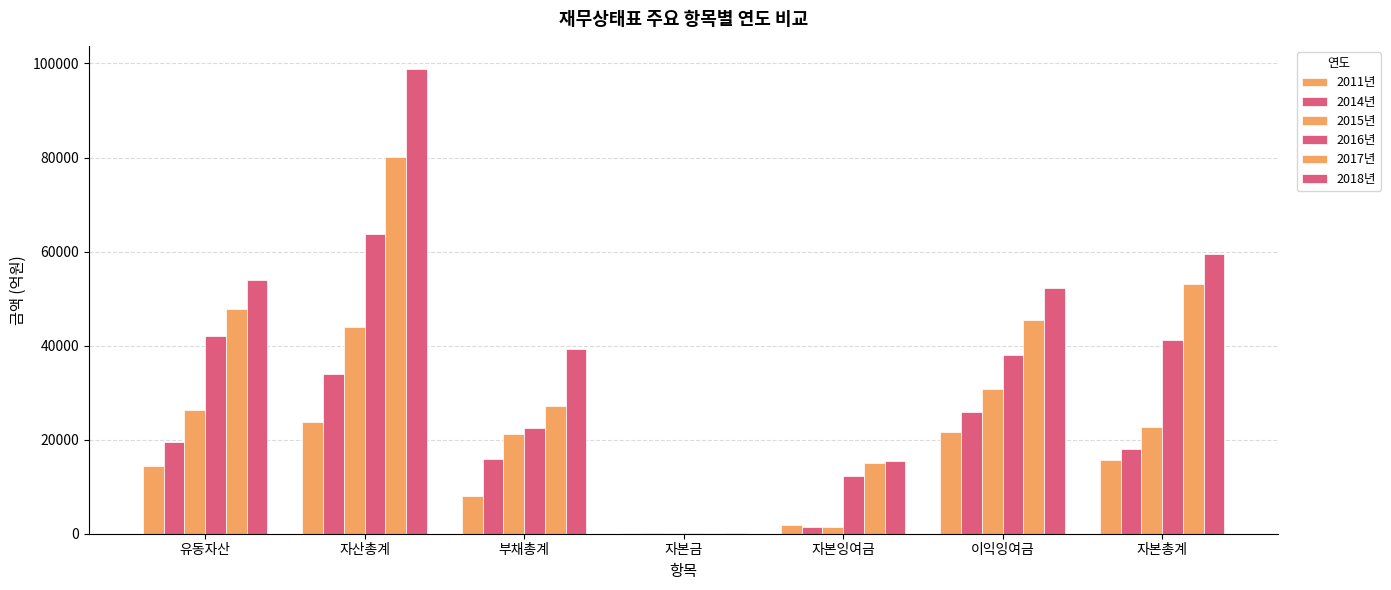

How many groups of bars are there?

7